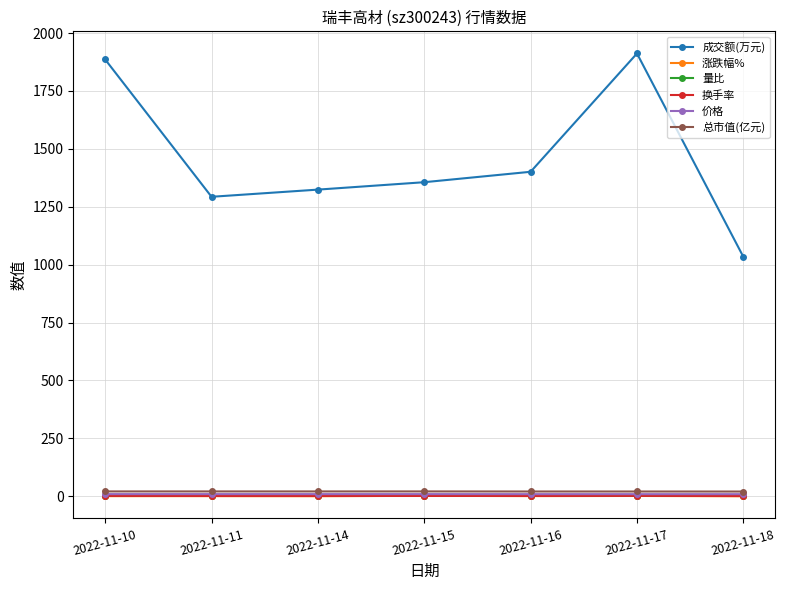

After their last crossing, which series has the higher values: 涨跌幅% or 量比?

量比